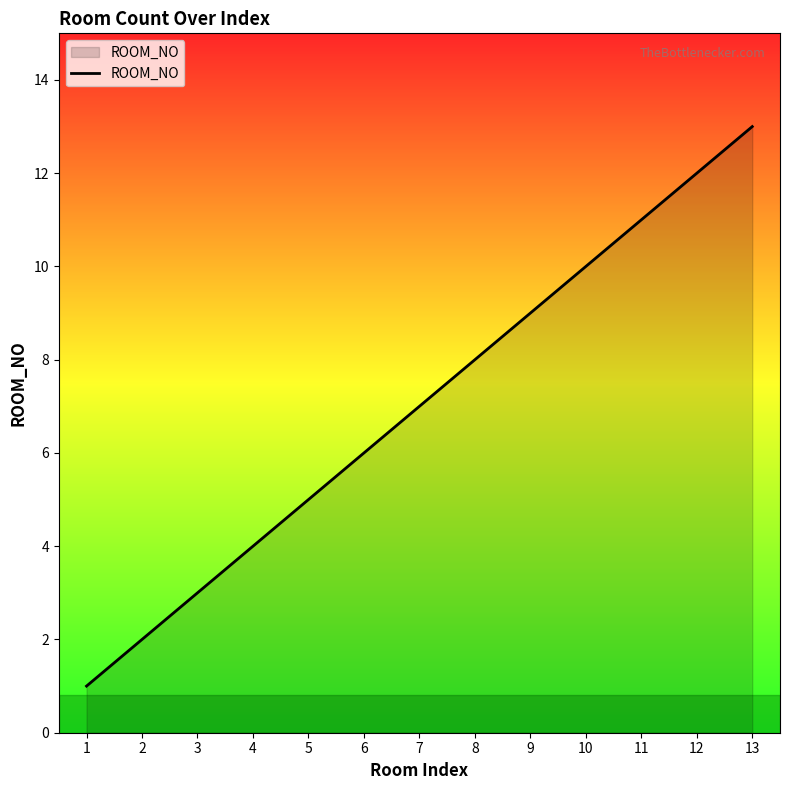

Is it true that the value at 9 is 3?

False